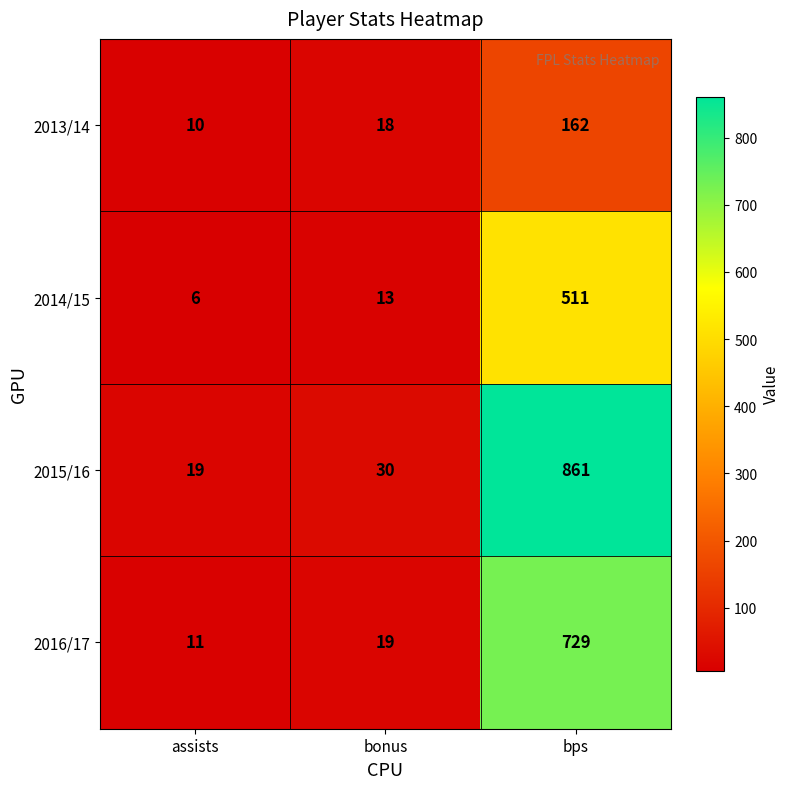

What value does the 2015/16 series have at bps, to the nearest 50?

850